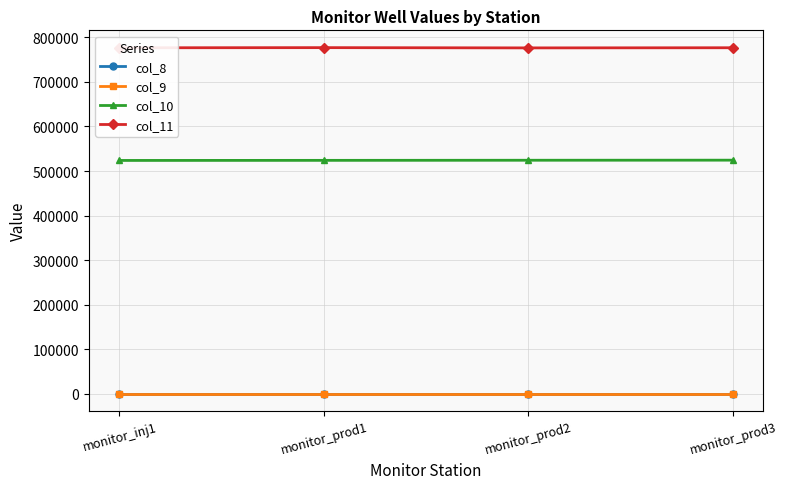

What is the spread (max minus min) of values at monitor_prod2?

776415.2